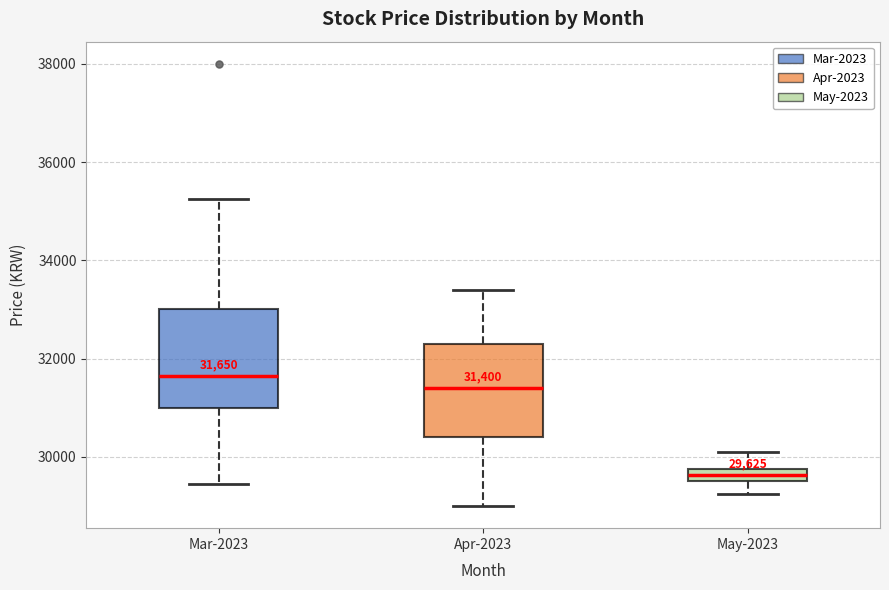

Which box has the lowest median line?

May-2023